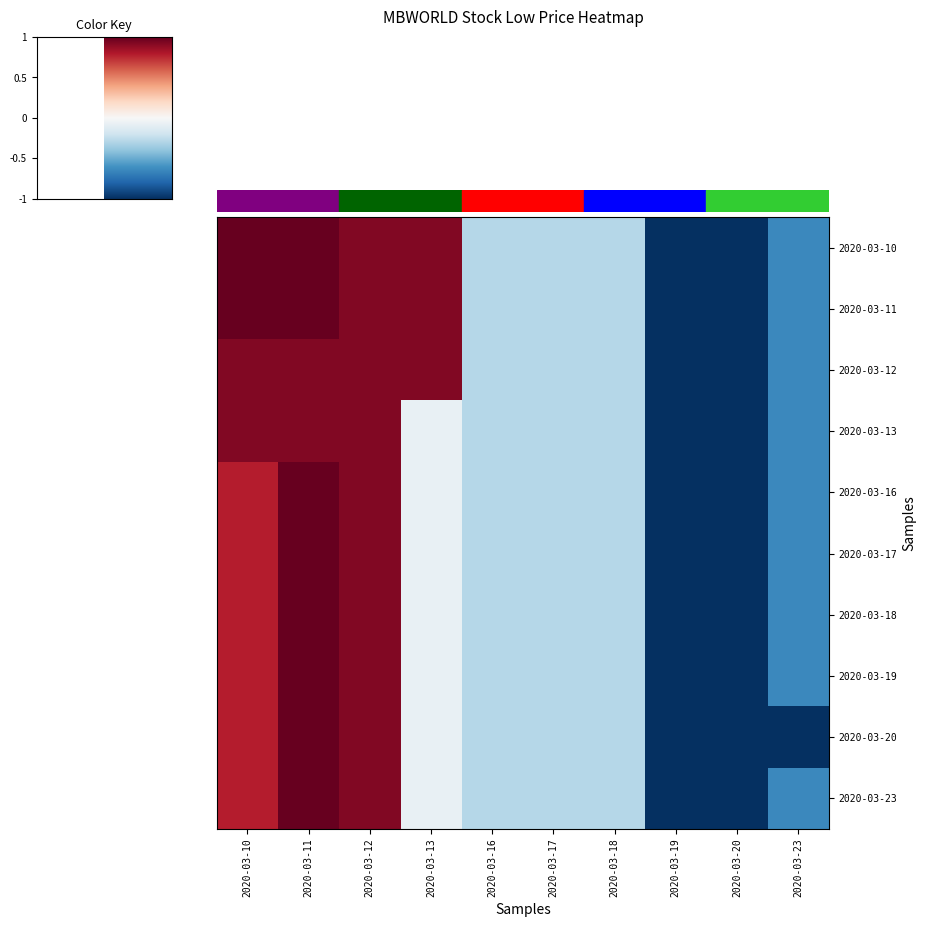

Which series has the largest total across all categories?

2020-03-10